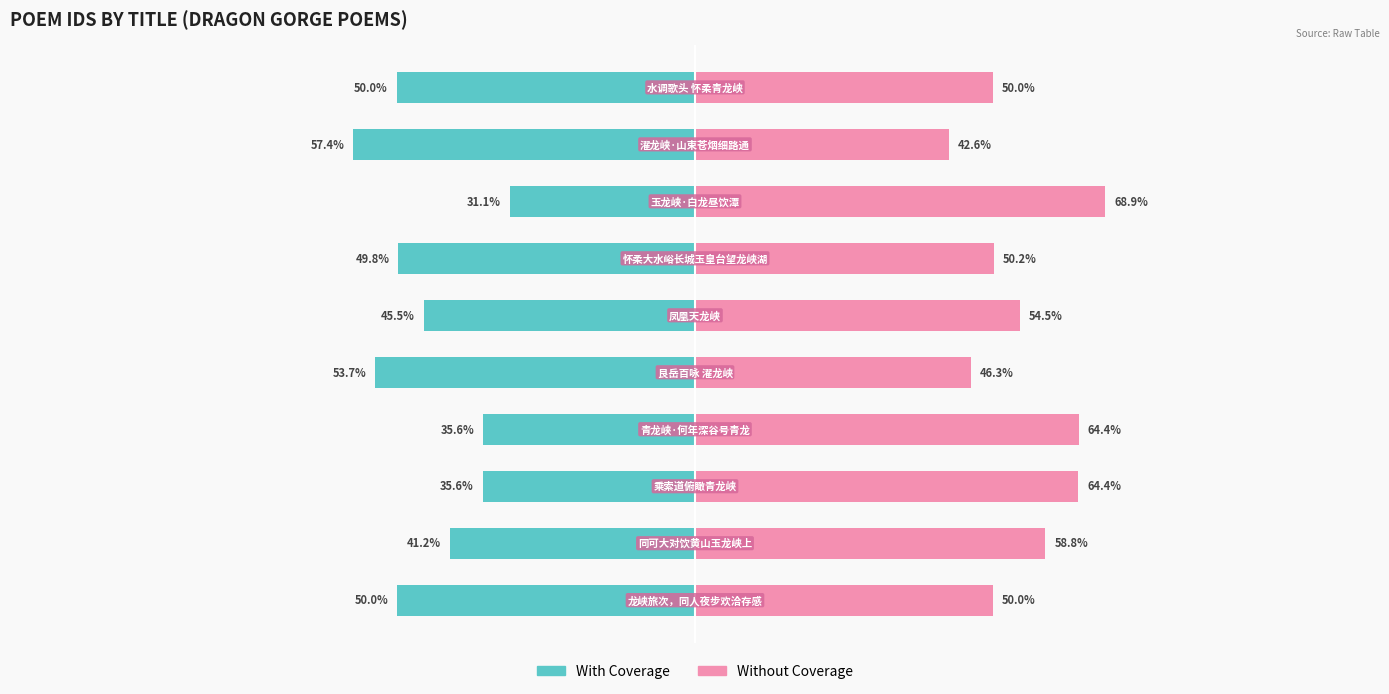

Which series has the widest spread of values?

With Coverage